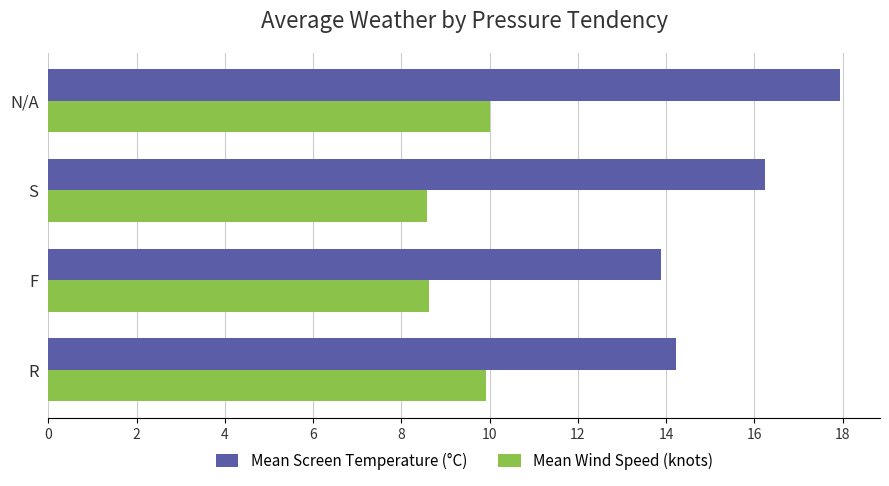

Is the value of Mean Screen Temperature (°C) at R greater than the value of Mean Wind Speed (knots) at S?

Yes